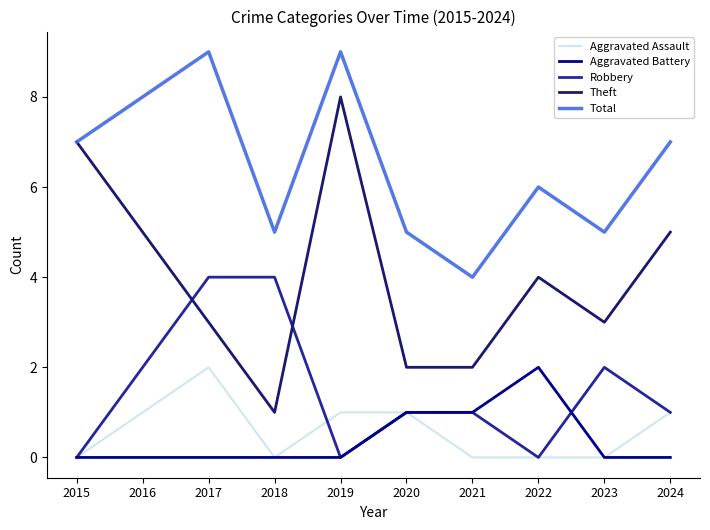

What is the approximate value of Aggravated Assault at 2016?

1